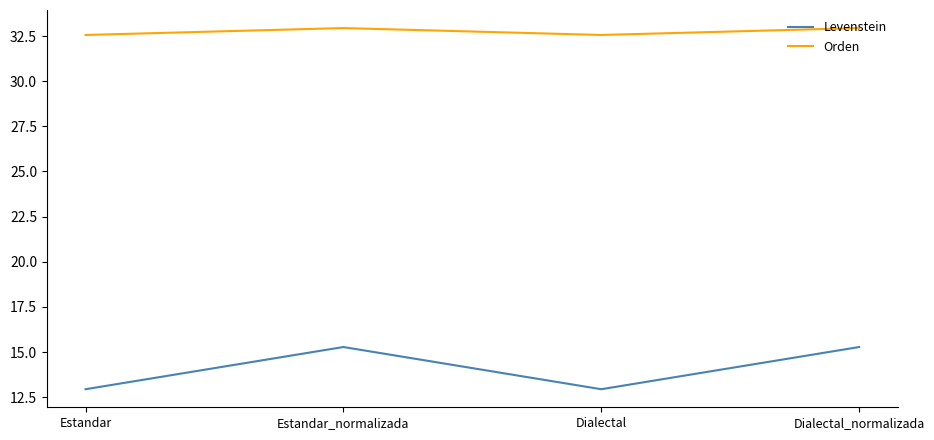

How many lines are shown in the chart?

2